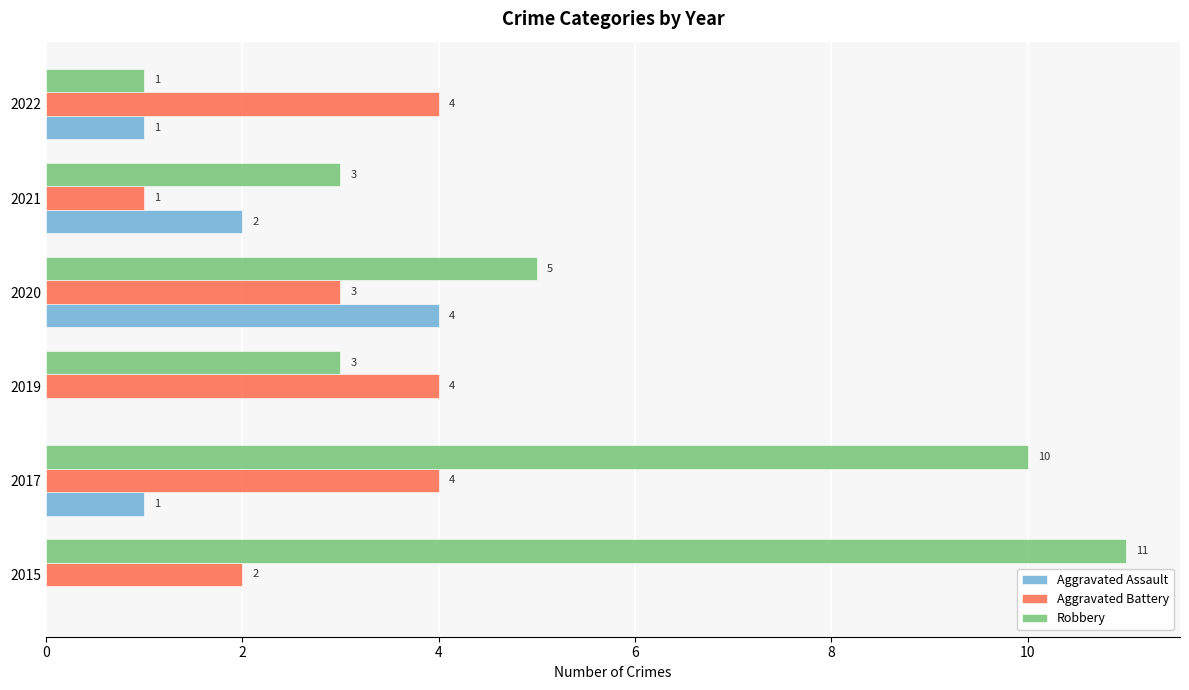

How many Robbery values are between 3 and 10?

4